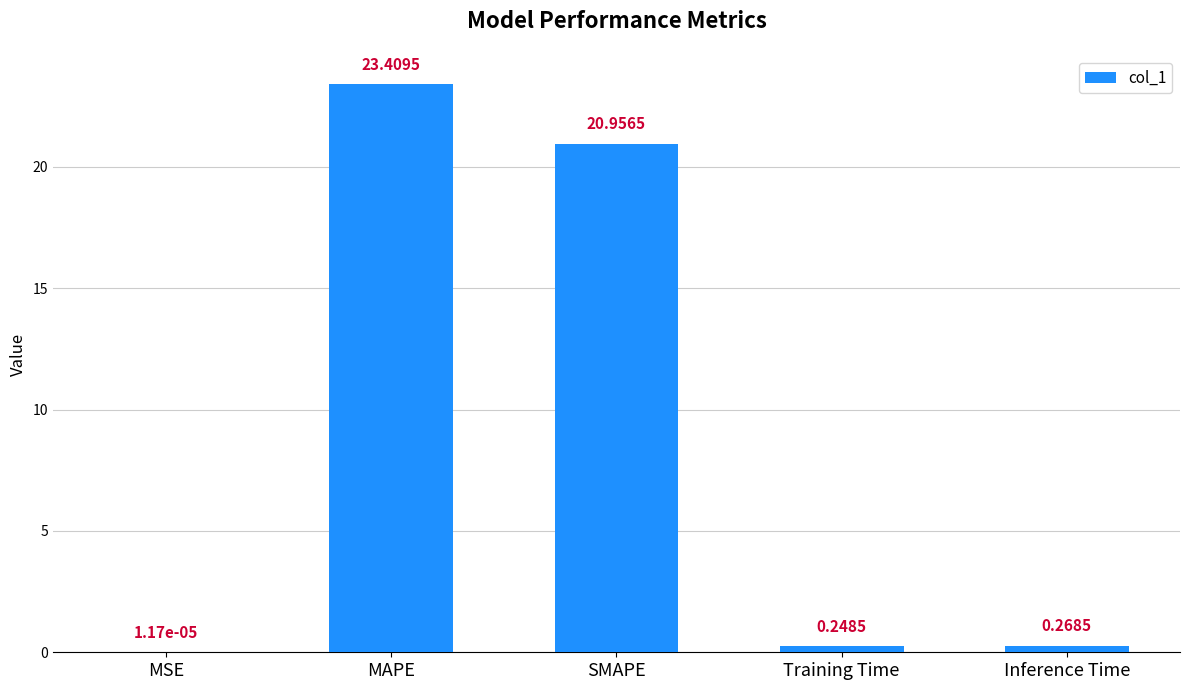

At which category does the chart reach its peak across all series?

MAPE